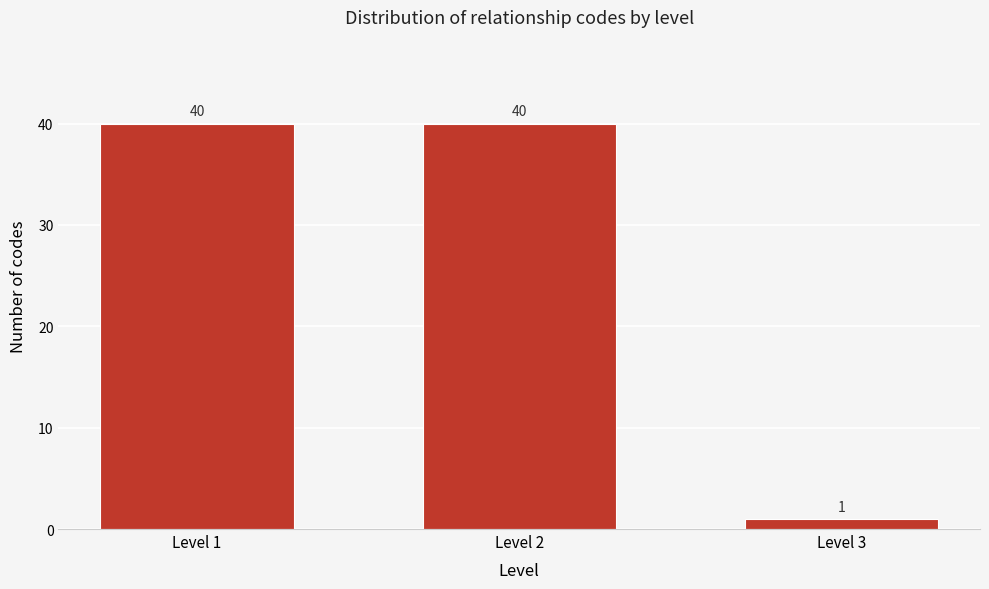

Reading left to right, what are all the values shown in this chart?

40	40	1